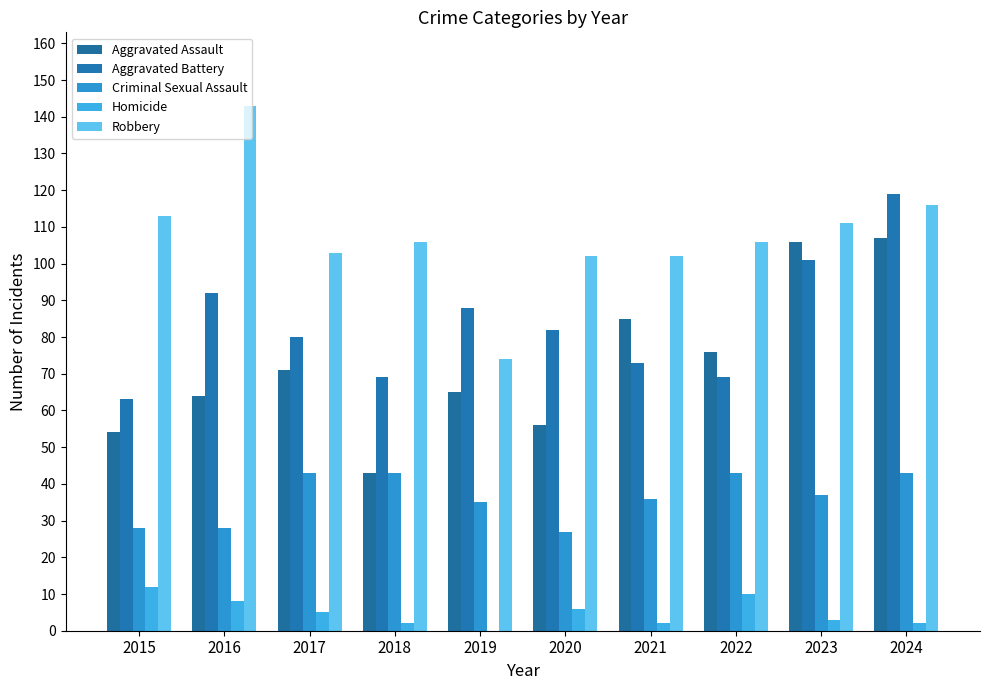

What is the sum of all Robbery values?

1076